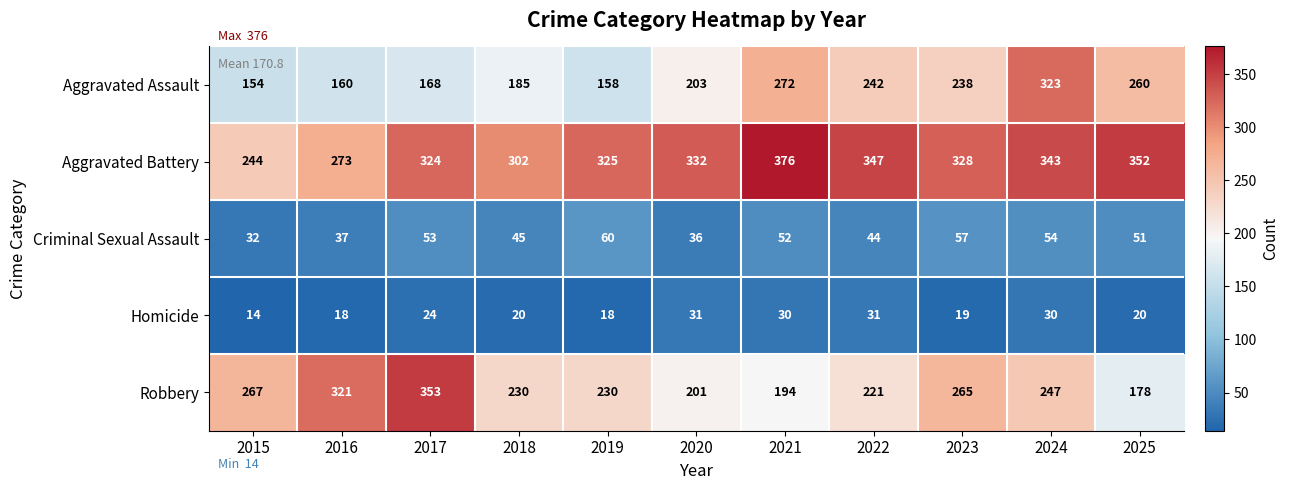

Which series has the largest total across all categories?

Aggravated Battery